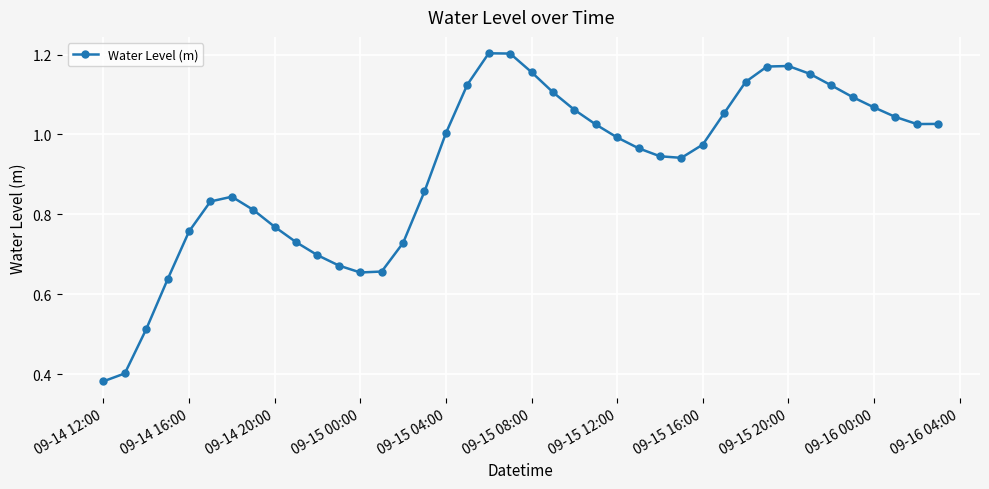

What is the sum of all values?

36.7